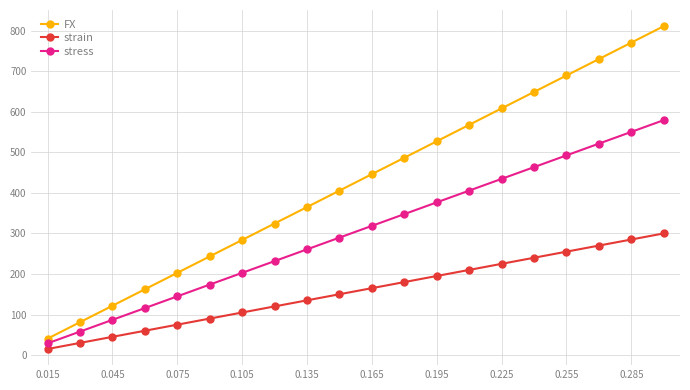

True or false: FX and strain intersect in this chart.

False